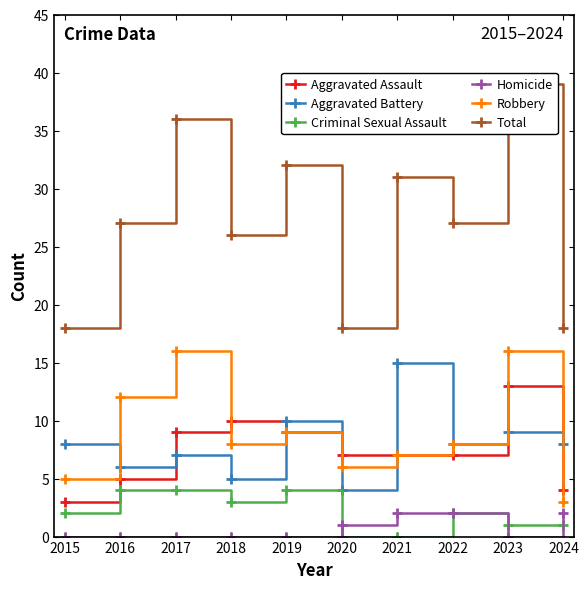

Which category has the lowest value in the Aggravated Assault series?

2015